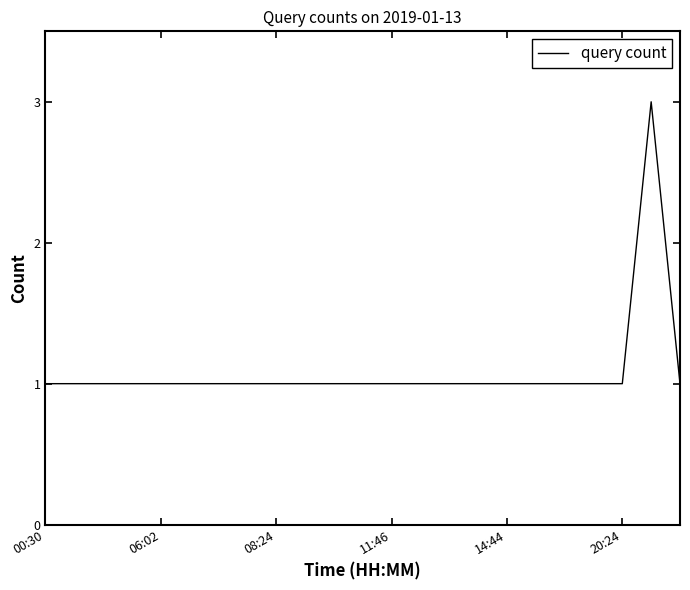

What is the greatest value displayed?

3